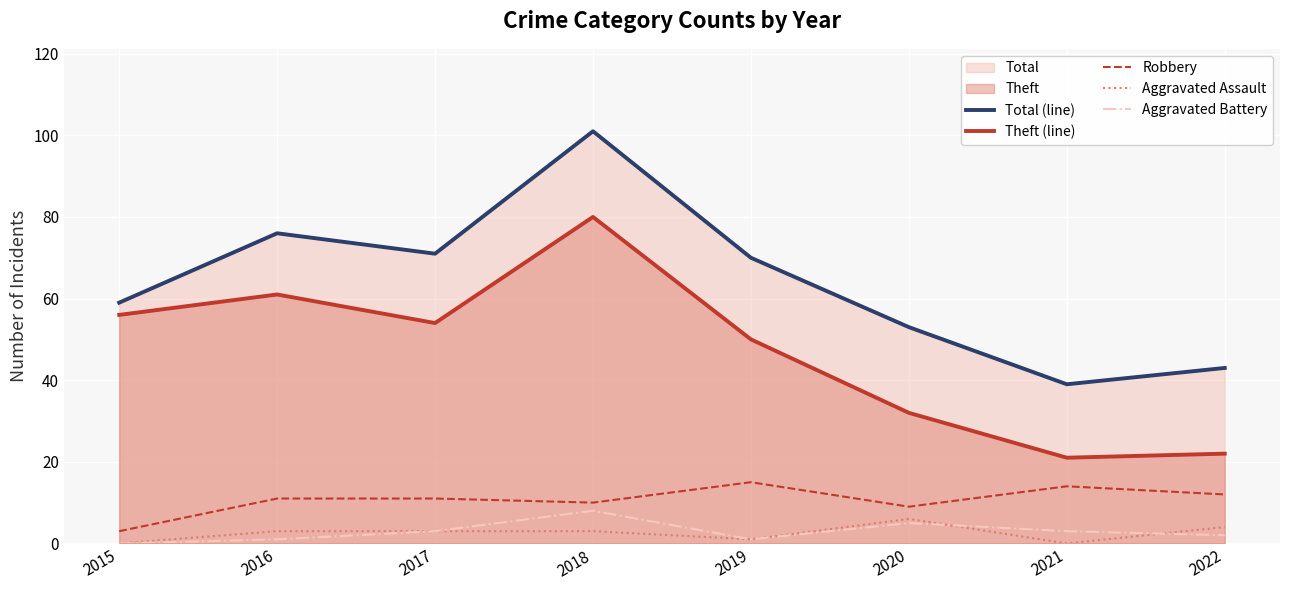

List the labels in order of Robbery value, smallest first.

2015, 2020, 2018, 2016, 2017, 2022, 2021, 2019